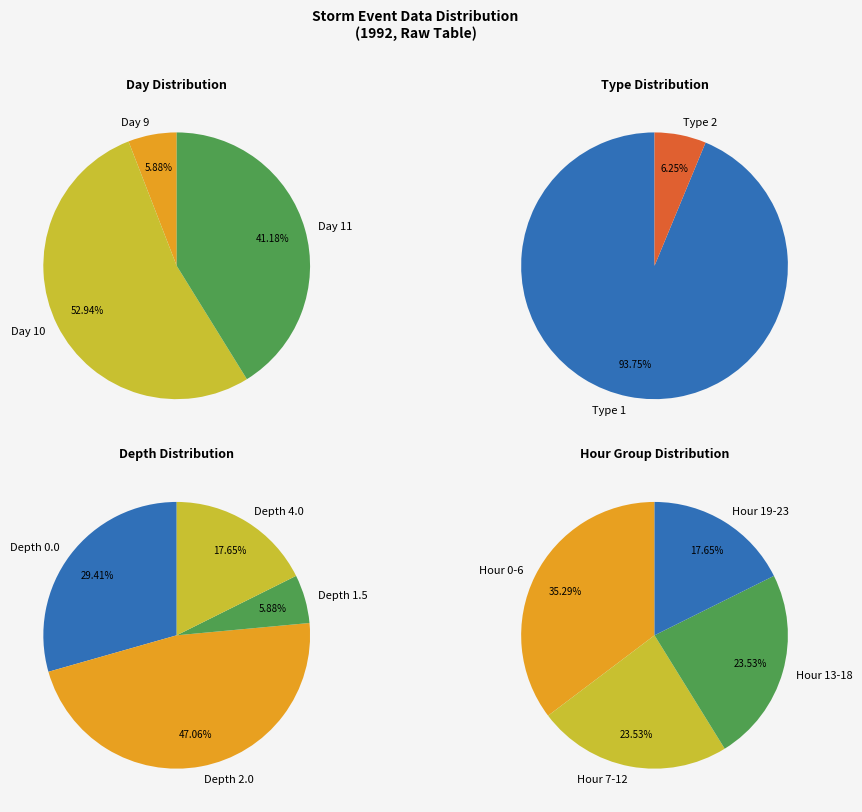

What percentage is NOT represented by 13?

94.1%